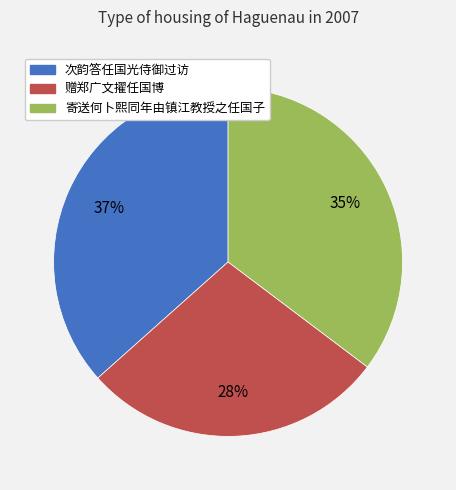

Which has a higher value, 赠郑广文擢任国博 or 次韵答任国光侍御过访?

次韵答任国光侍御过访